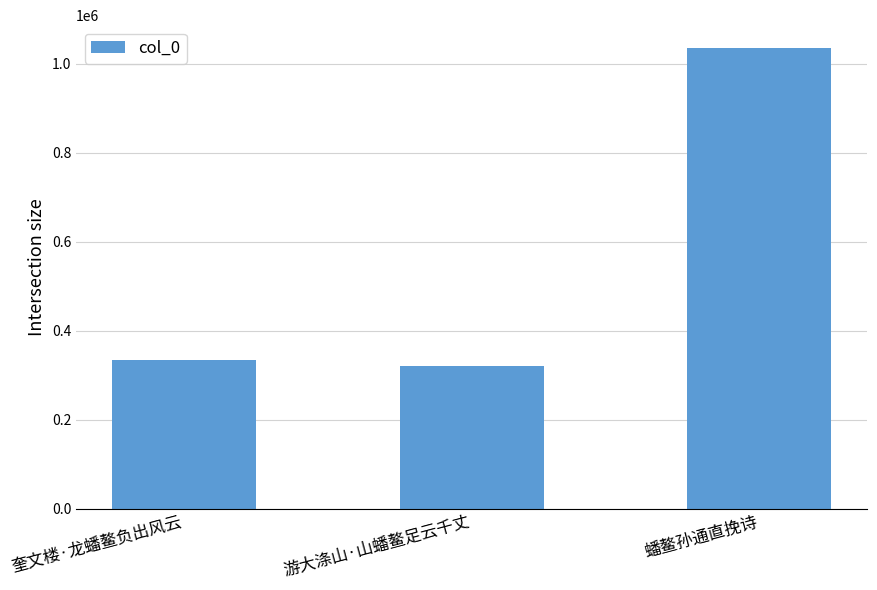

Rank the categories by value from highest to lowest.

蟠鳌孙通直挽诗, 奎文楼·龙蟠鳌负出风云, 游大涤山·山蟠鳌足云千丈